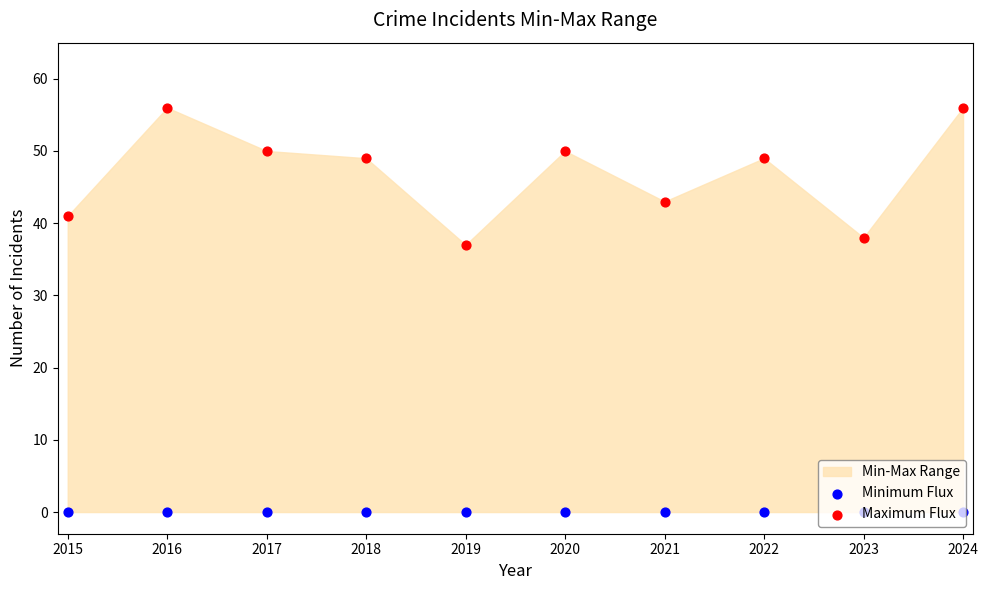

Which series has the largest Y range (max minus min)?

Maximum Flux